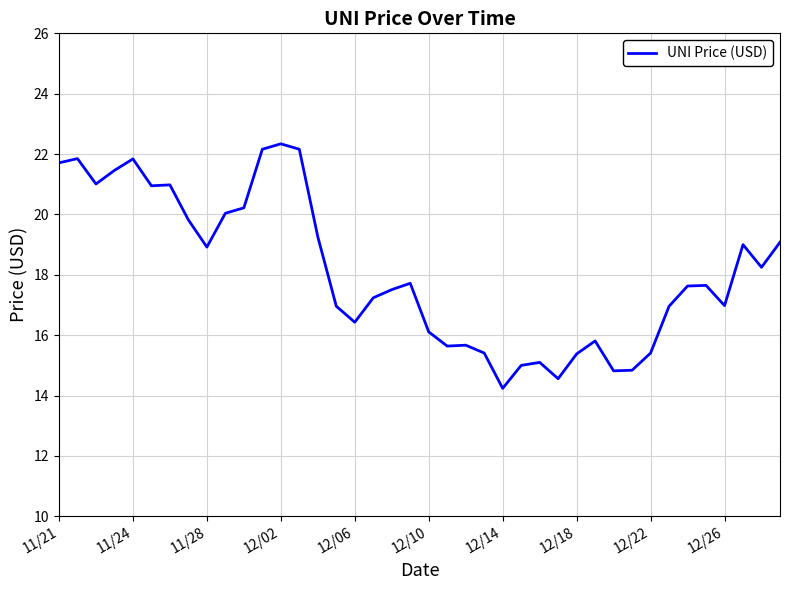

What is the greatest value displayed?

22.3